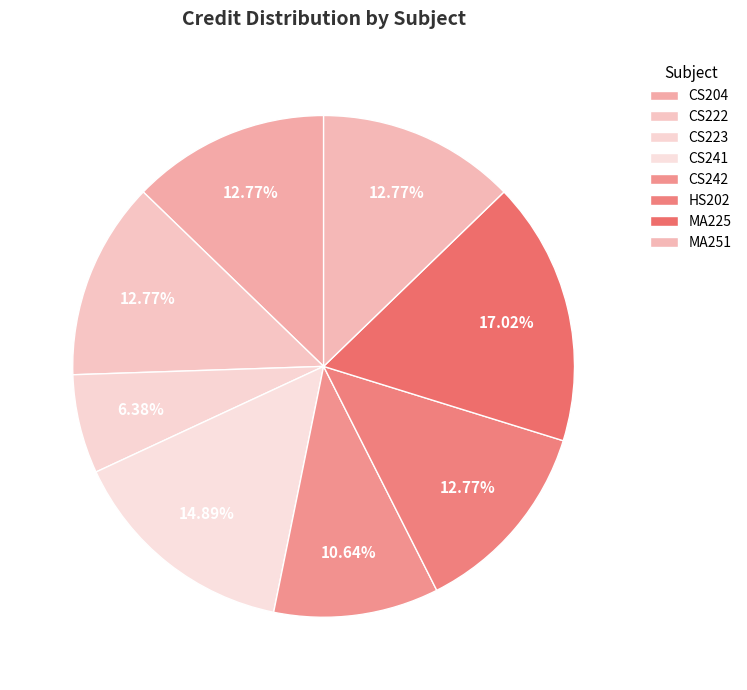

How many slices are in this pie chart?

8